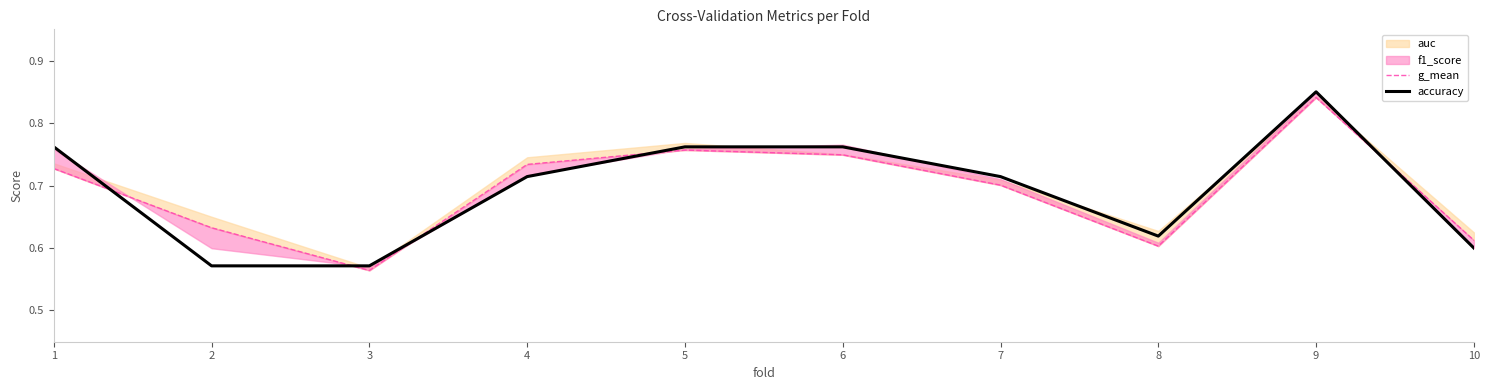

What is the sum of the g_mean values at 8 and 10?

1.2